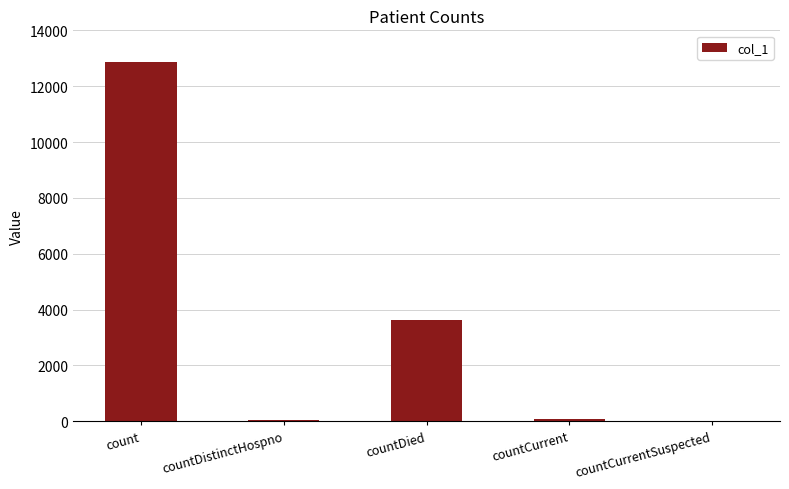

What is the difference between the values at countDistinctHospno and countDied?

3572